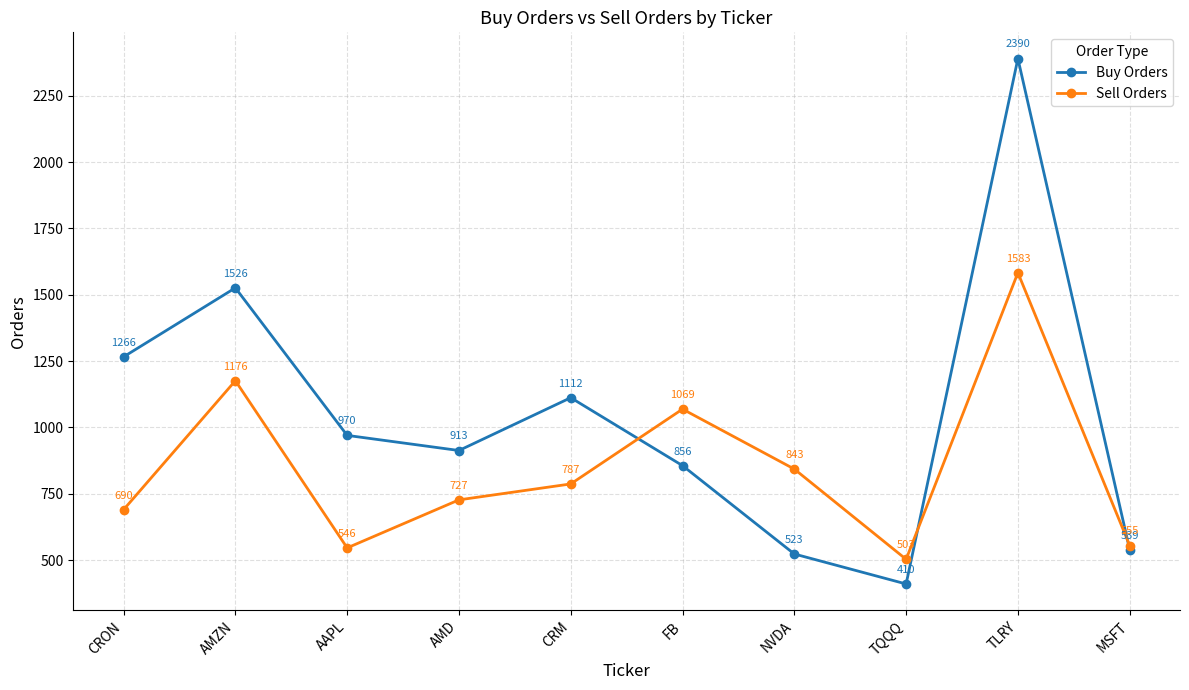

Reading left to right, extract all data points from this chart.

Buy Orders: 1266	1526	970	913	1112	856	523	410	2390	539
Sell Orders: 690	1176	546	727	787	1069	843	503	1583	555